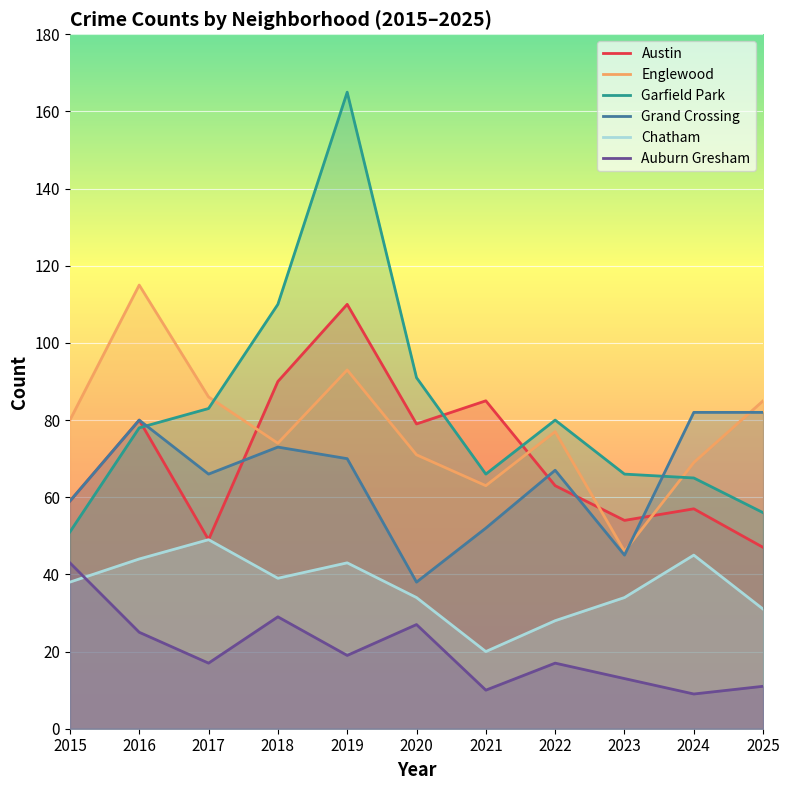

Reading left to right, list all the values displayed in this chart.

Austin: 59	80	49	90	110	79	85	63	54	57	47
Englewood: 80	115	86	74	93	71	63	77	46	69	85
Garfield Park: 51	78	83	110	165	91	66	80	66	65	56
Grand Crossing: 59	80	66	73	70	38	52	67	45	82	82
Chatham: 38	44	49	39	43	34	20	28	34	45	31
Auburn Gresham: 43	25	17	29	19	27	10	17	13	9	11